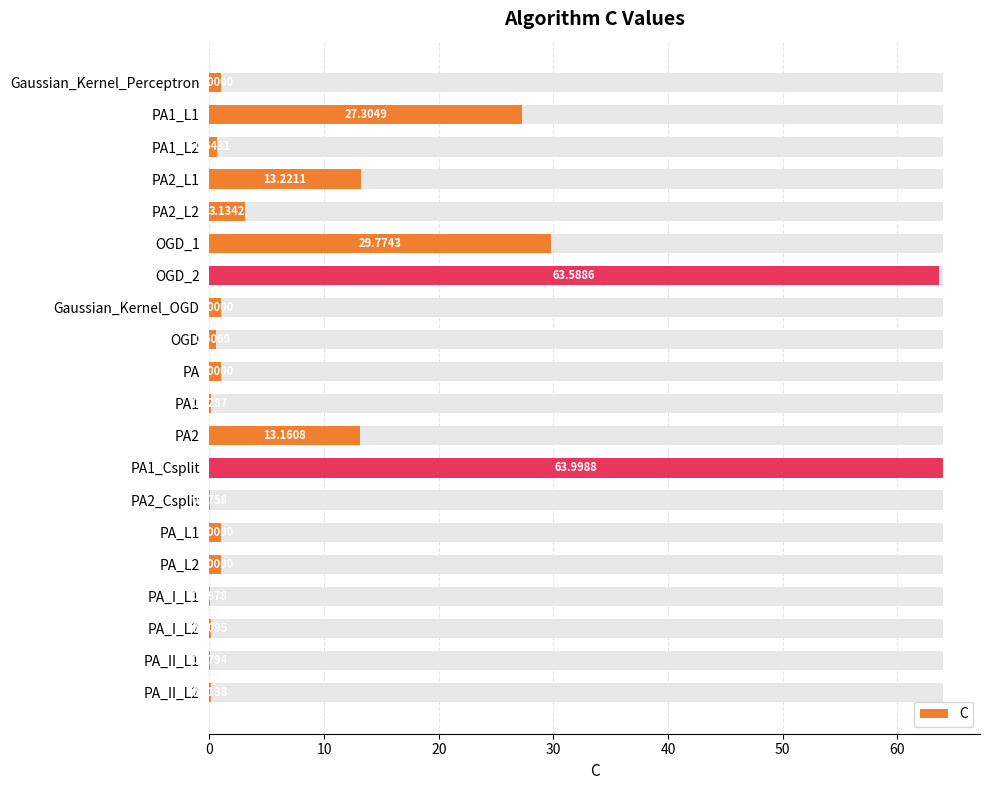

How many series are shown in this chart?

1